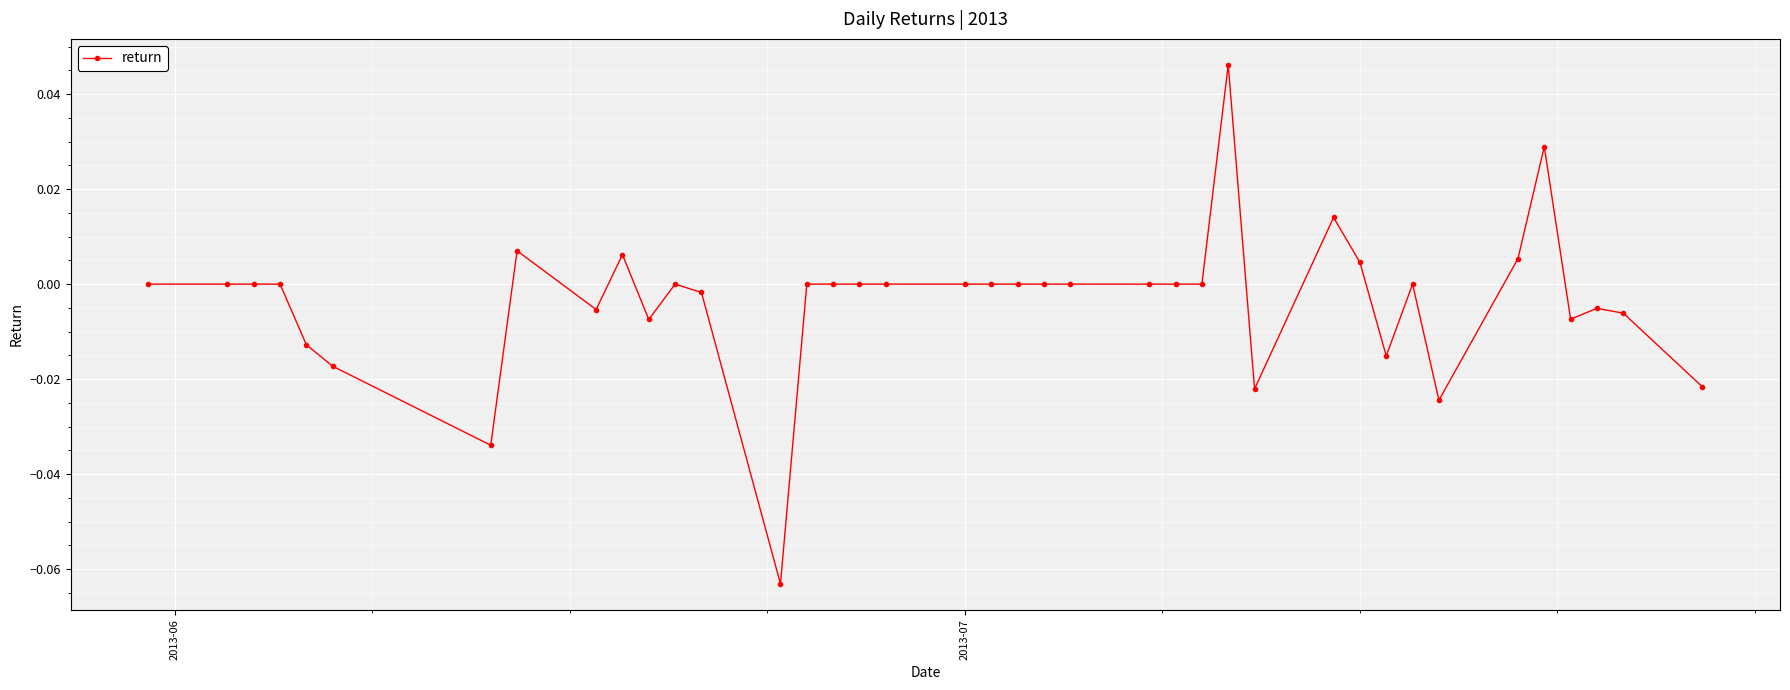

True or false: the data has more than 2 interior local peaks.

True